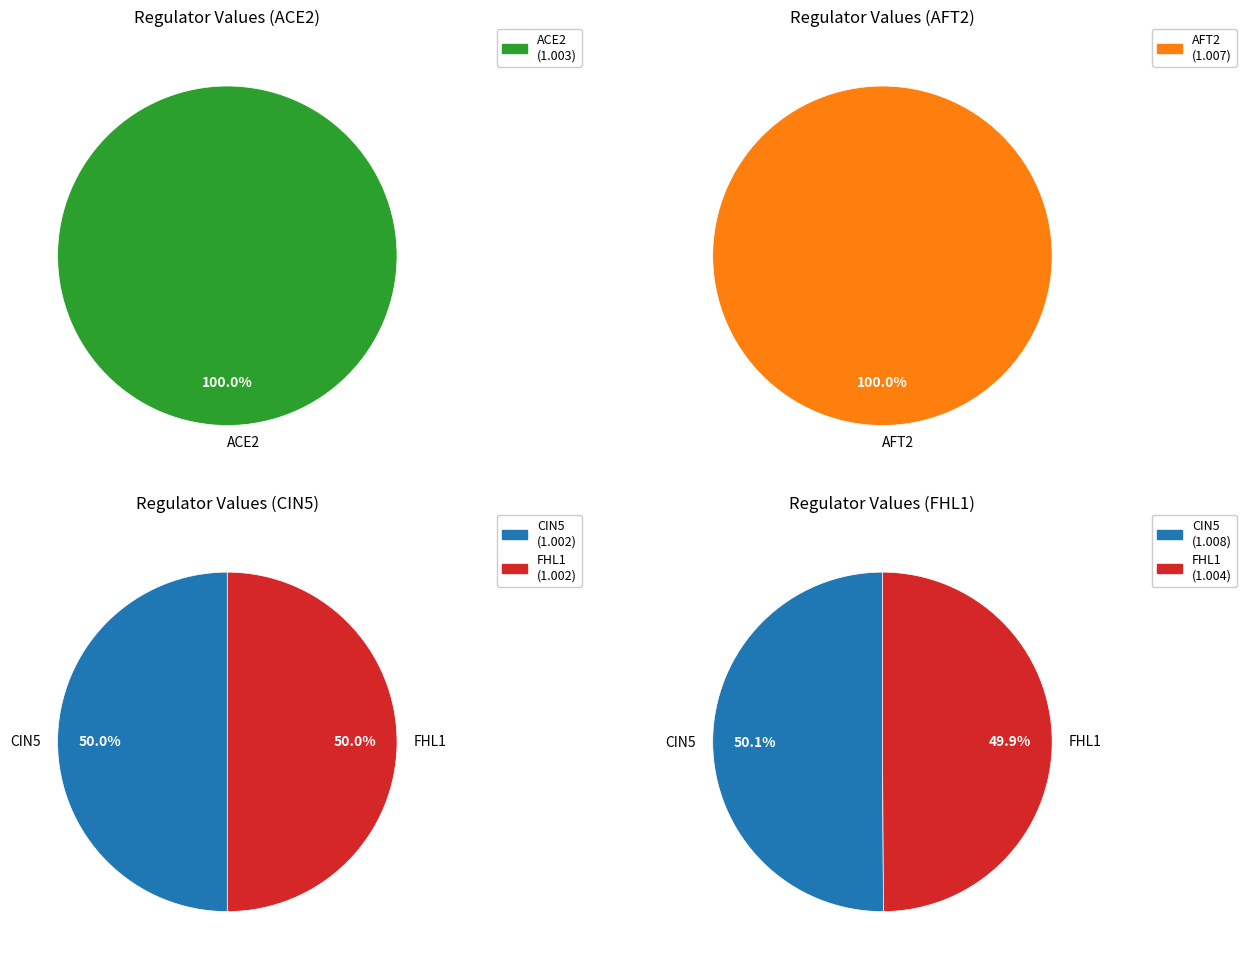

Which has a higher value, CIN5 or ACE2?

ACE2